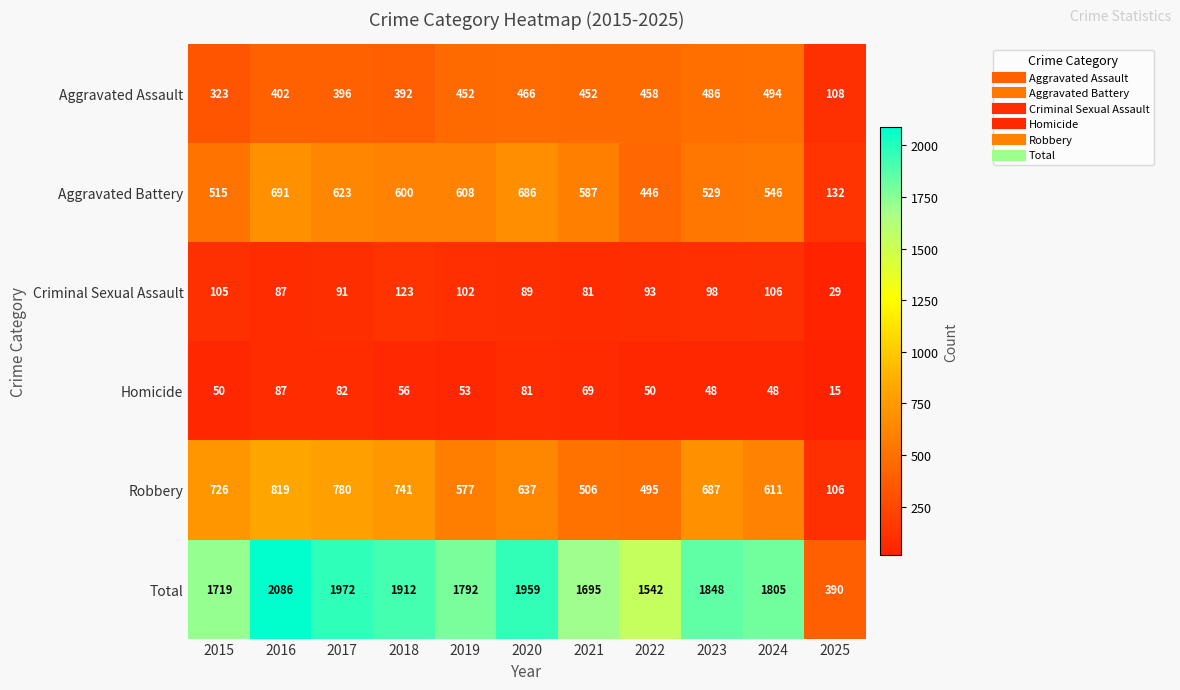

Is it true that Aggravated Battery equals 887 at 2024?

False